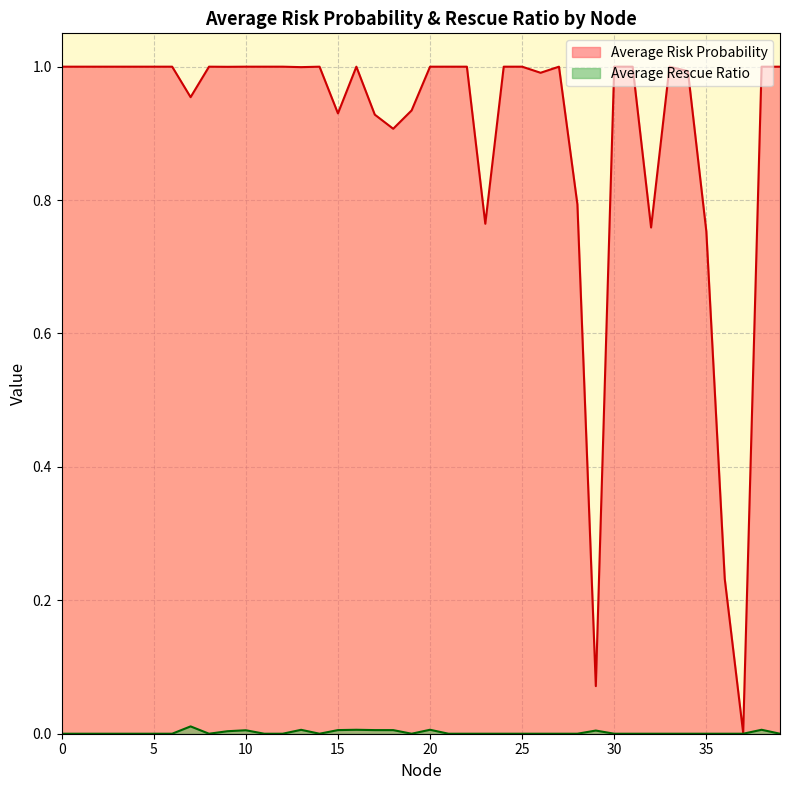

How many distinct data groups are displayed?

2